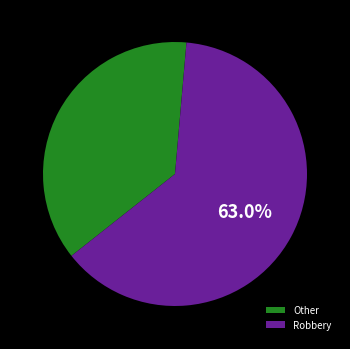

Combined, do Other and Robbery account for over 50%?

Yes